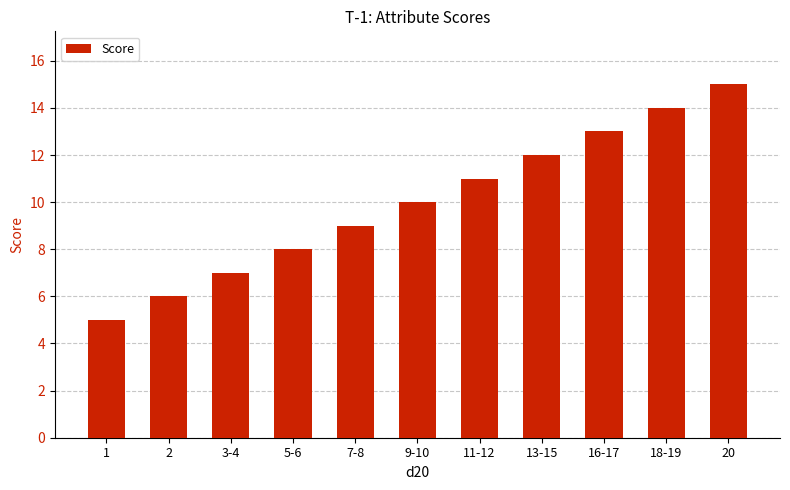

How many values are between 7 and 13?

7